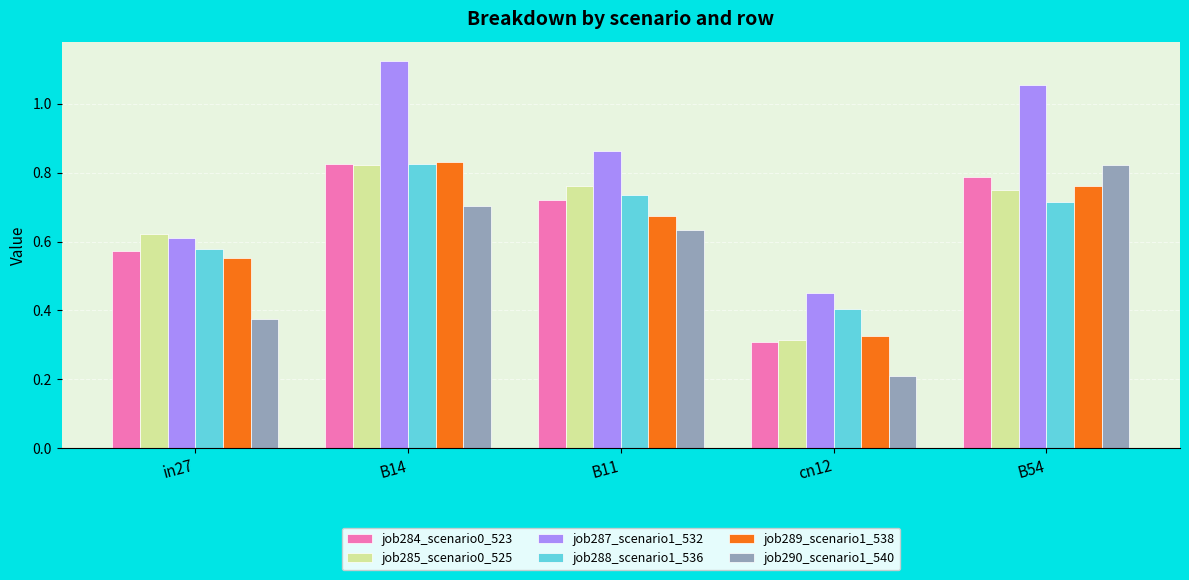

At how many categories does at least one series exceed 0?

5